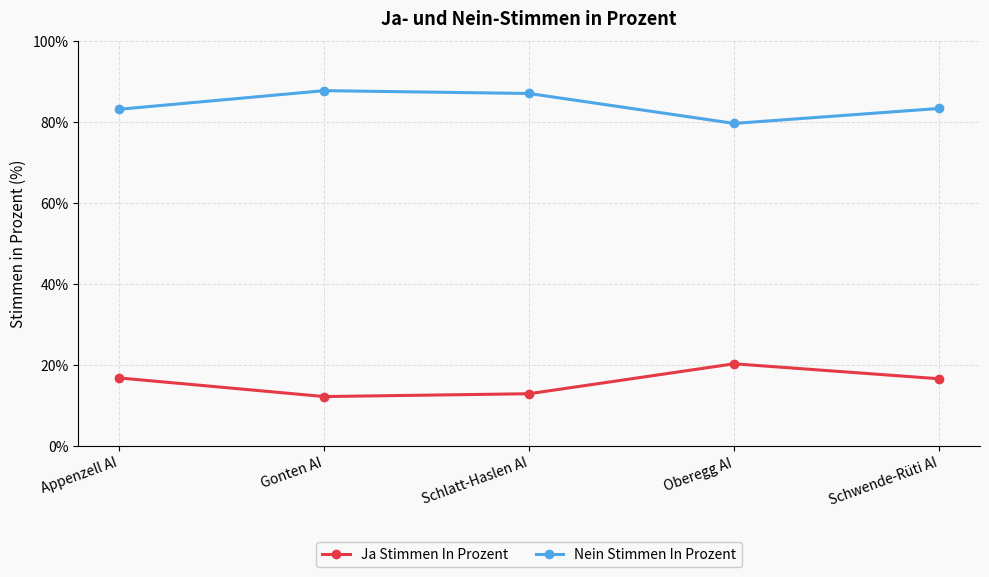

In Ja Stimmen In Prozent, how many points are higher than both neighbors (excluding endpoints)?

1